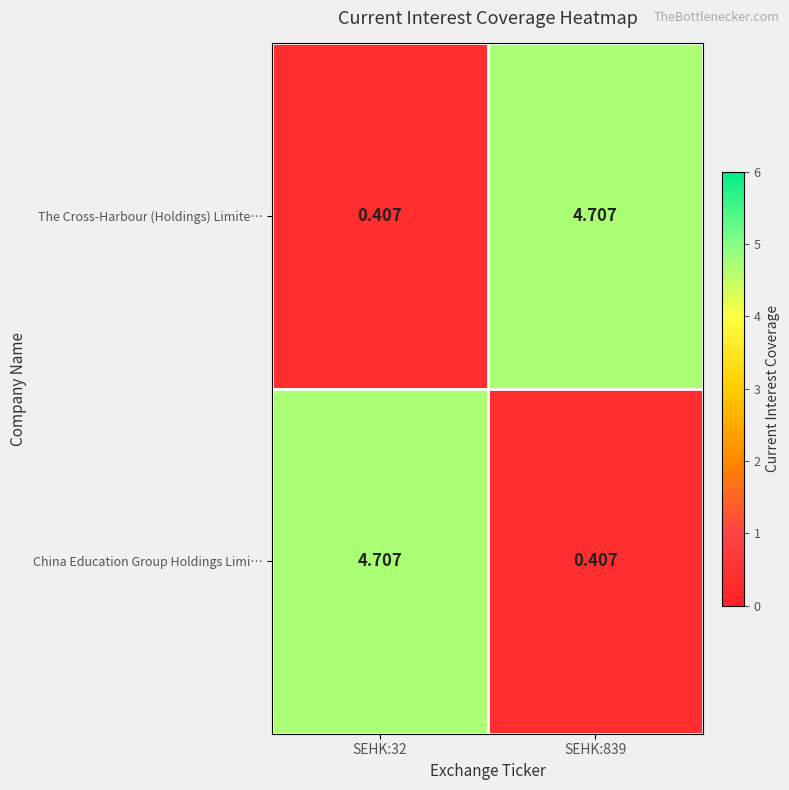

Rank the series at SEHK:32 from lowest to highest value.

The Cross-Harbour (Holdings) Limite…, China Education Group Holdings Limi…